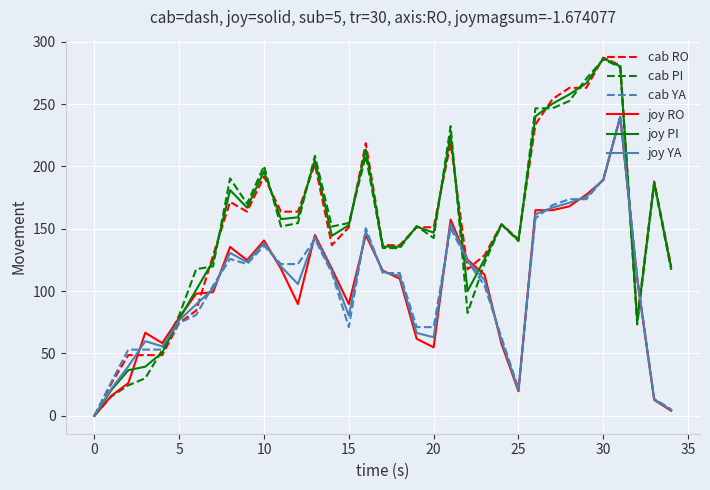

Which series has the widest spread of values?

cab RO